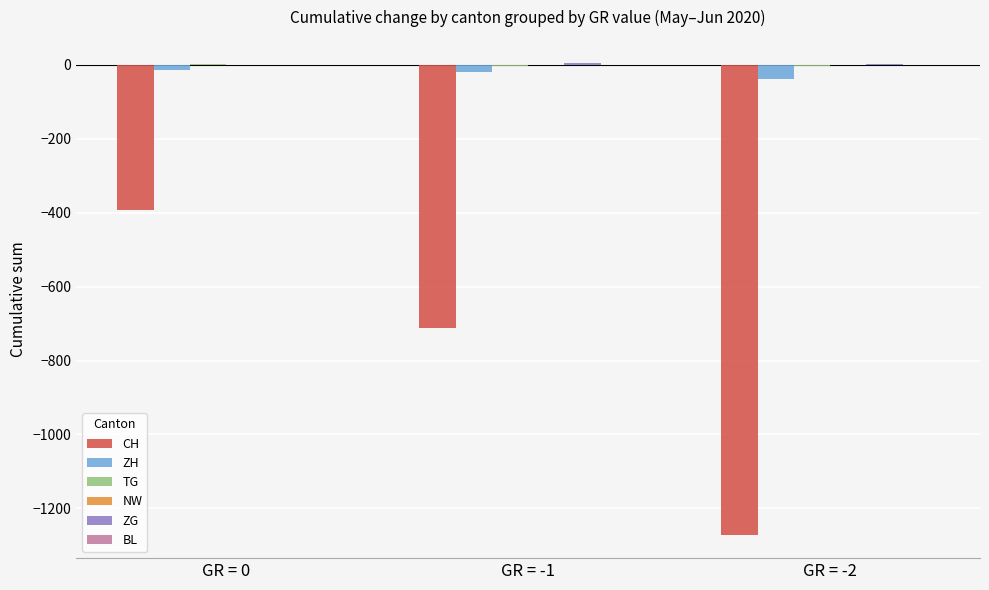

What is the spread (max minus min) of values at GR = -2?

1273